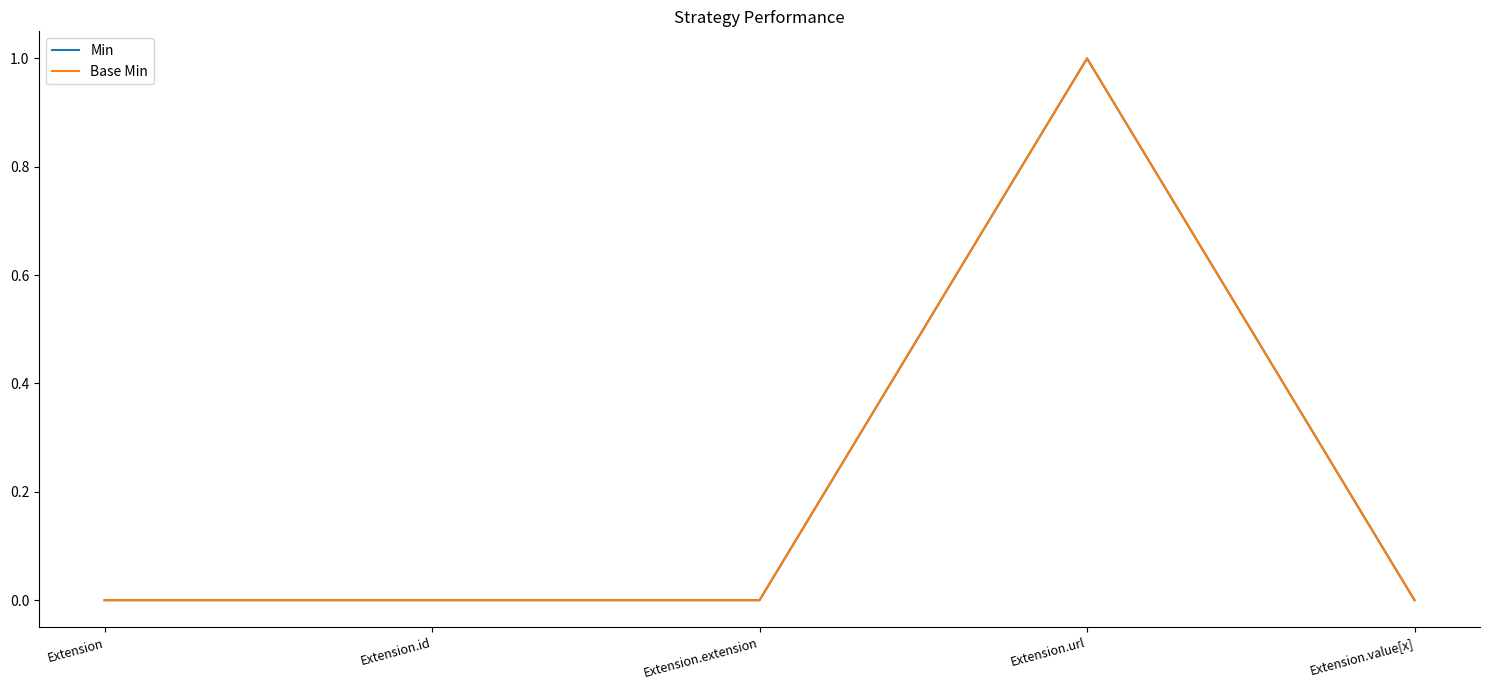

Which series has the largest total across all categories?

Min